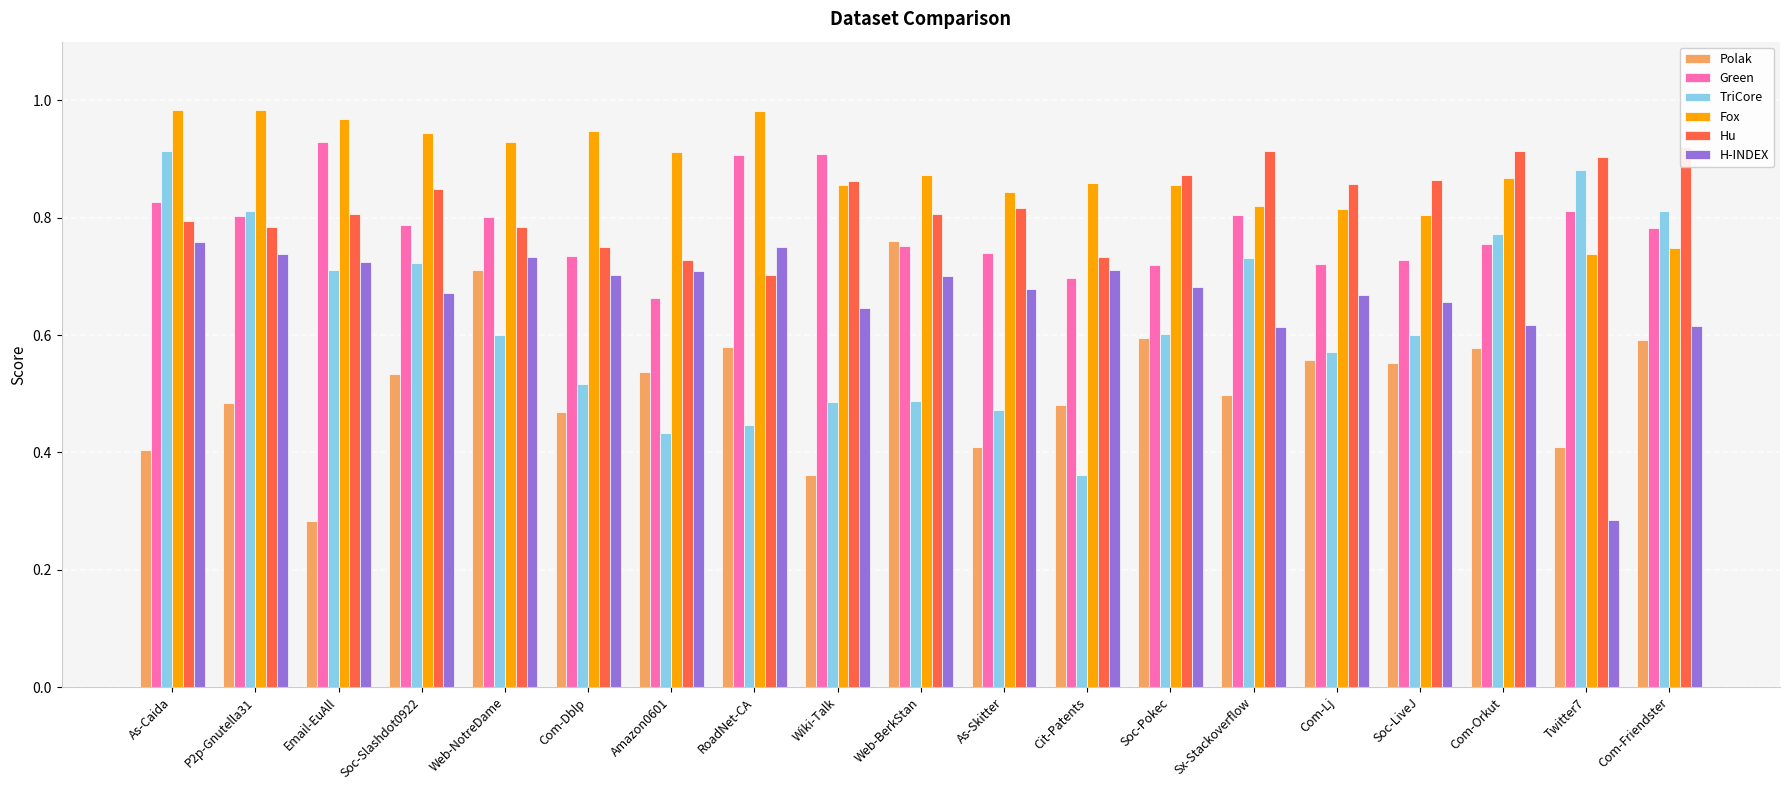

What is the approximate value of Polak at Sx-Stackoverflow?

0.5